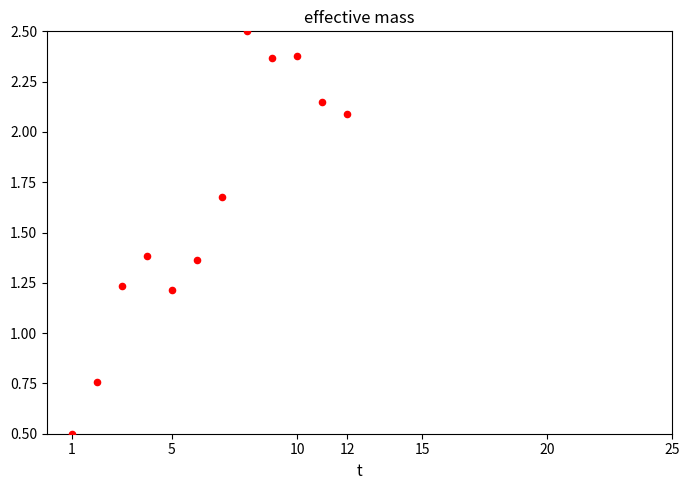

What is the average Y value?

1.6